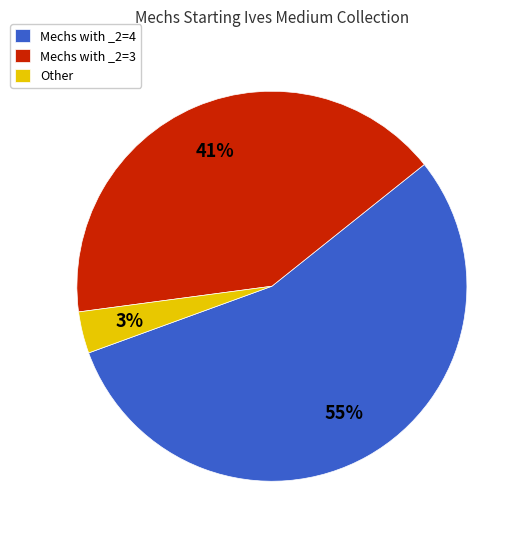

The Mechs with _2=3 slice represents 41% of the pie. True or false?

True